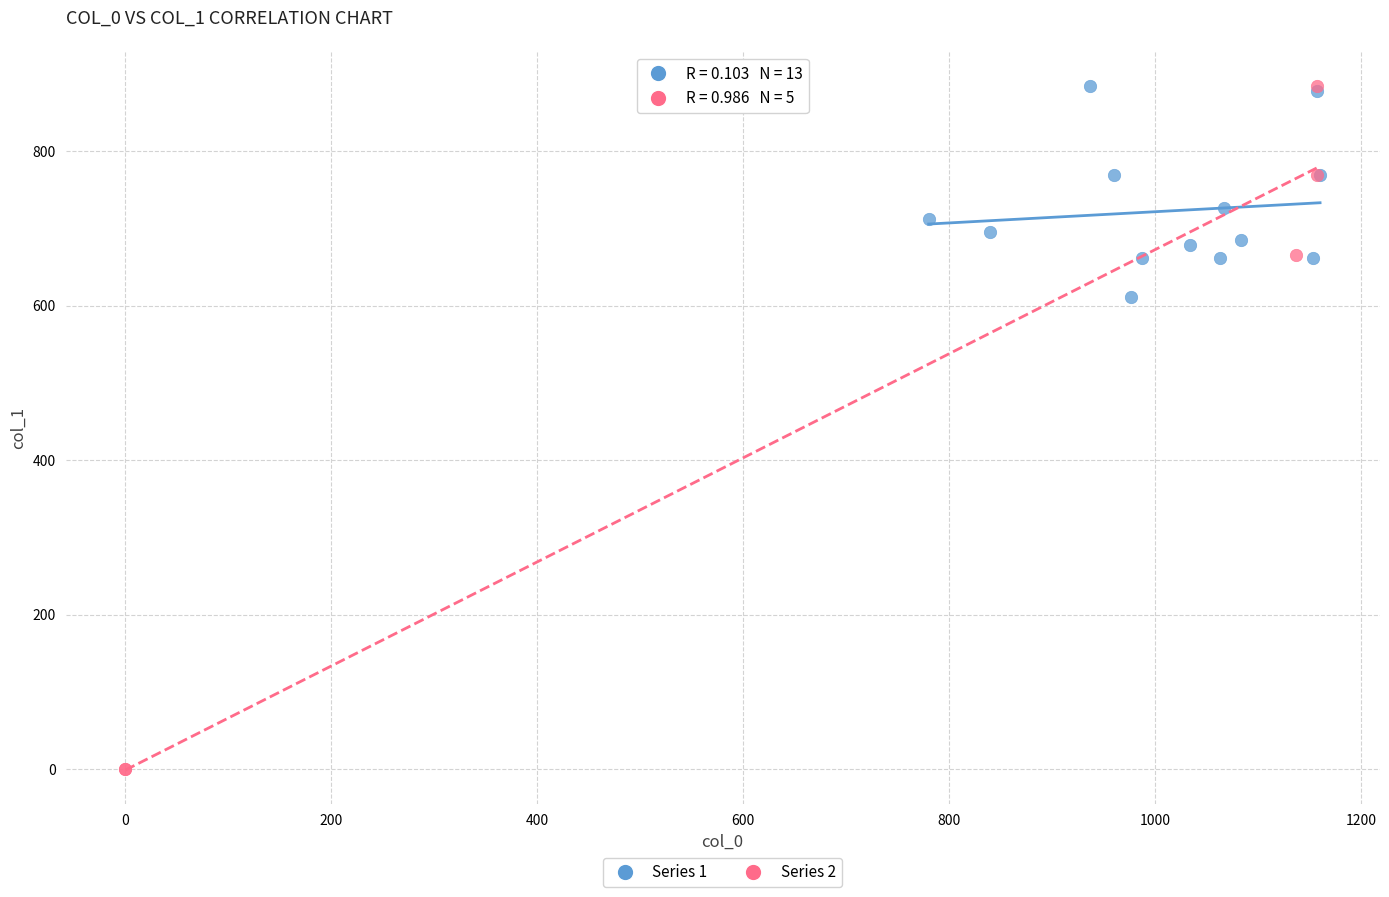

Which series has the widest spread of Y values?

Series 2